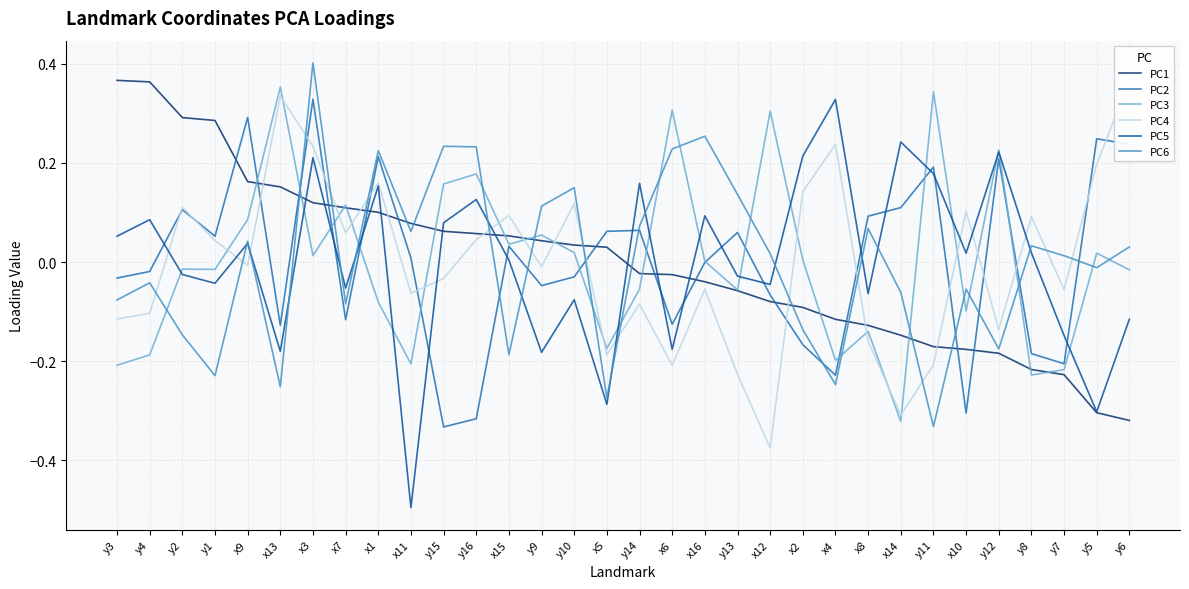

In PC3, how many points are lower than both neighbors (excluding endpoints)?

10